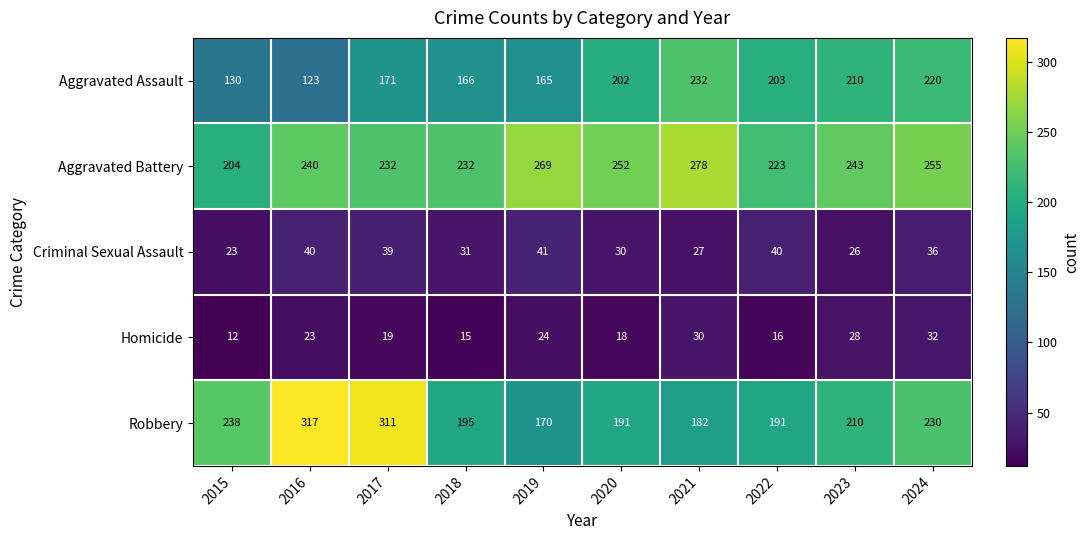

At which category is the sum across all series the highest?

2024